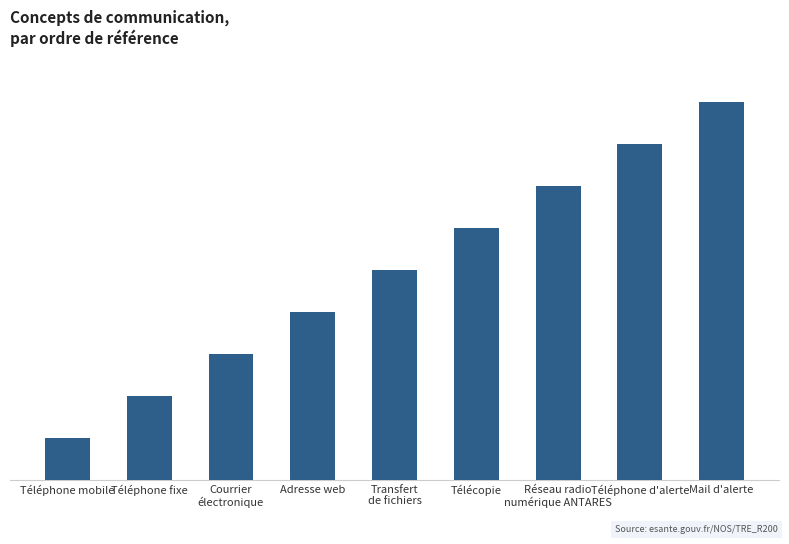

What is the value of the 8th bar from the left?

8